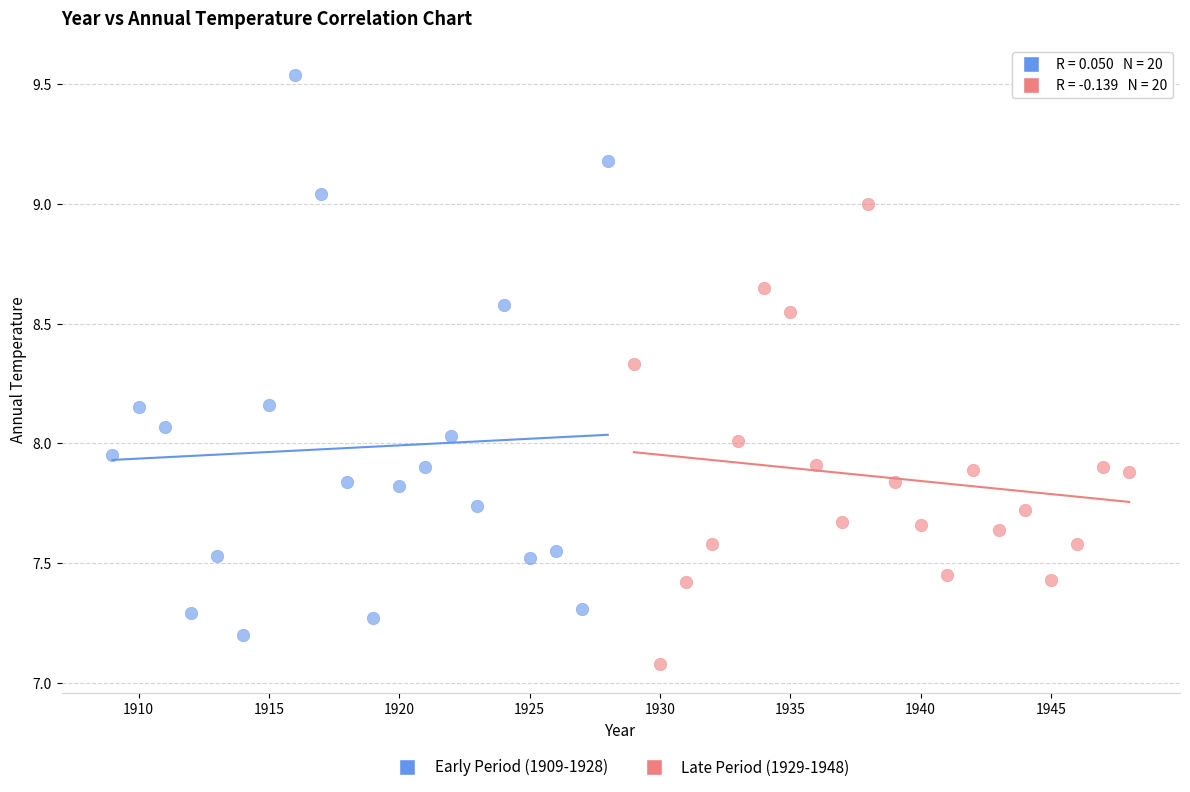

What are all the series names shown in the legend?

Early Period (1909-1928), Late Period (1929-1948)